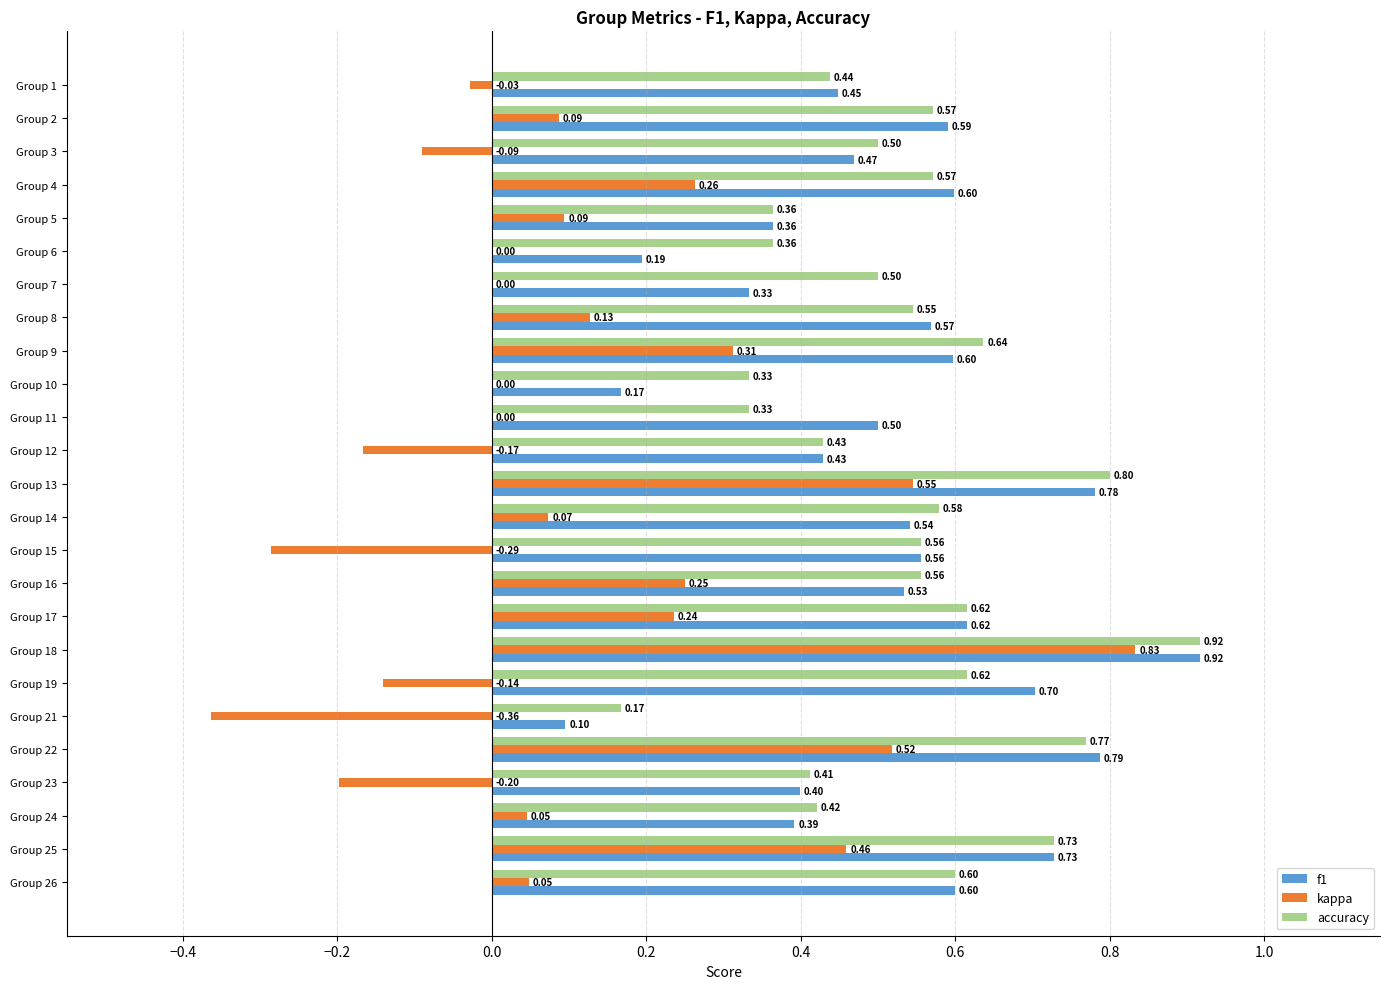

What is the sum of all kappa values?

2.6